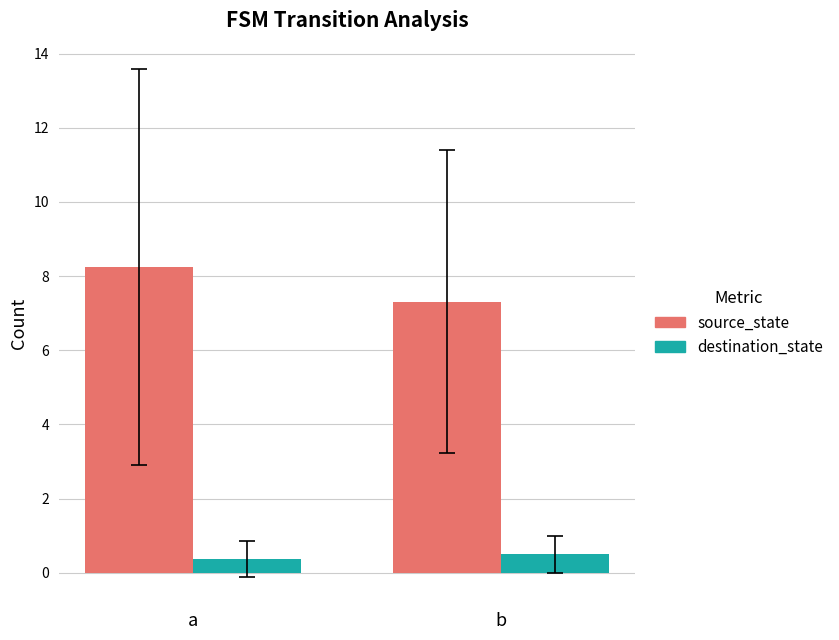

What is the spread (max minus min) of values at a?

7.9